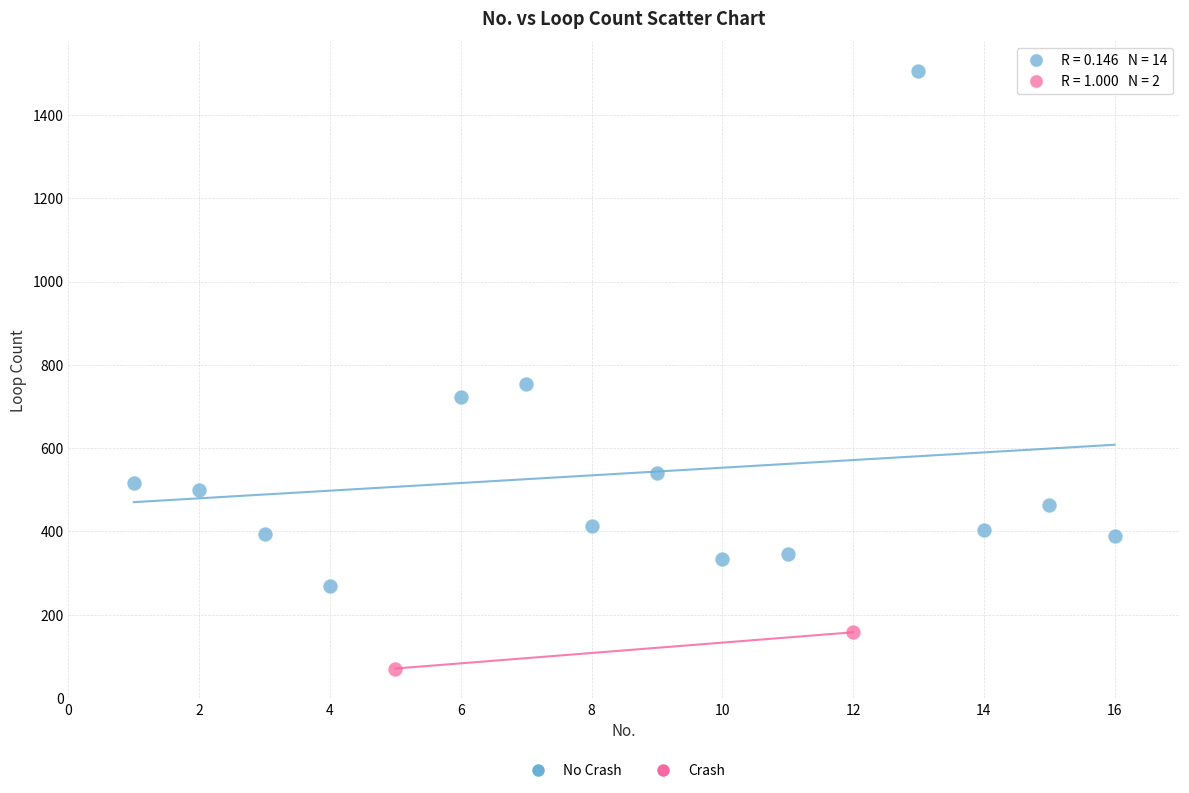

Which series has the largest Y range (max minus min)?

No Crash